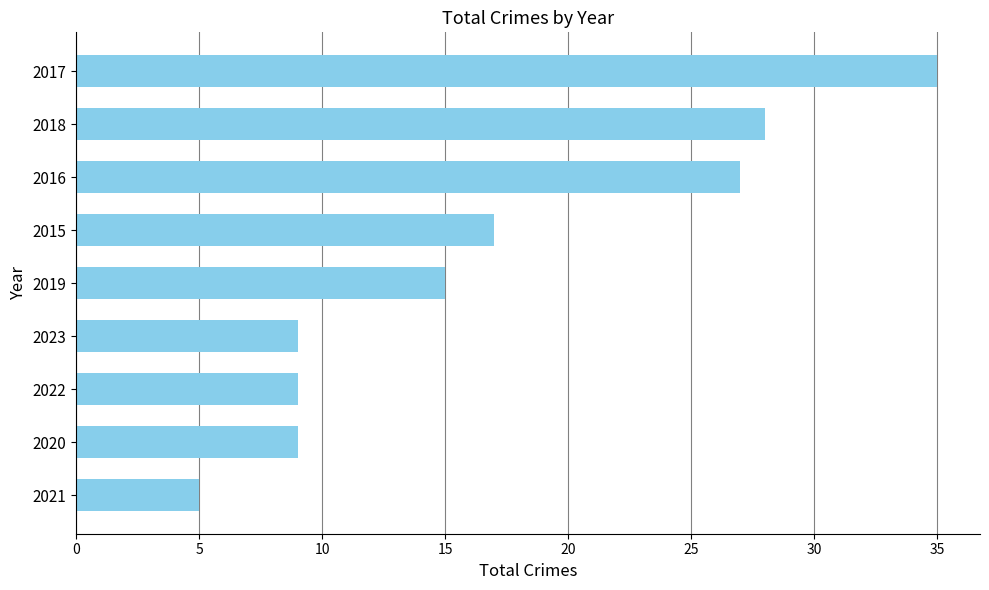

How many bars are there in total?

9